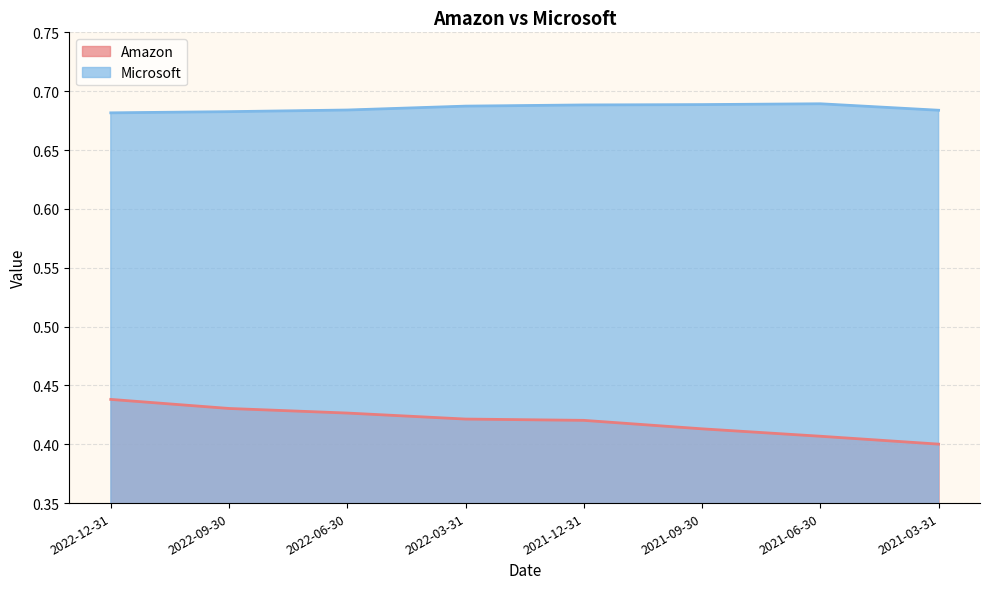

What is the spread (max minus min) of values at 2022-03-31?

0.3